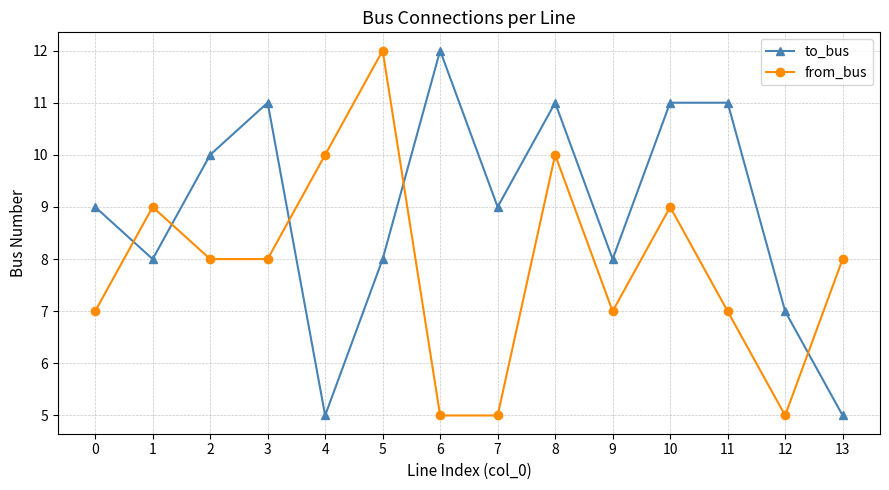

How many data points does each series have?

14